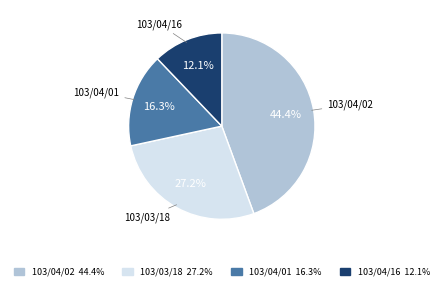

To the nearest percent, what is the average slice percentage?

25%